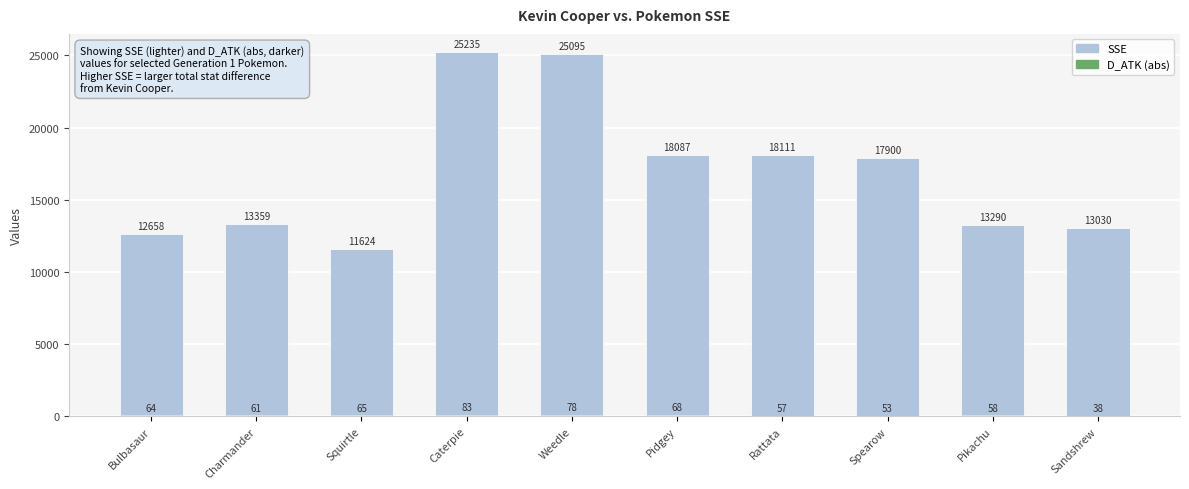

True or false: D_ATK (abs) has a value of 28 at Weedle.

False